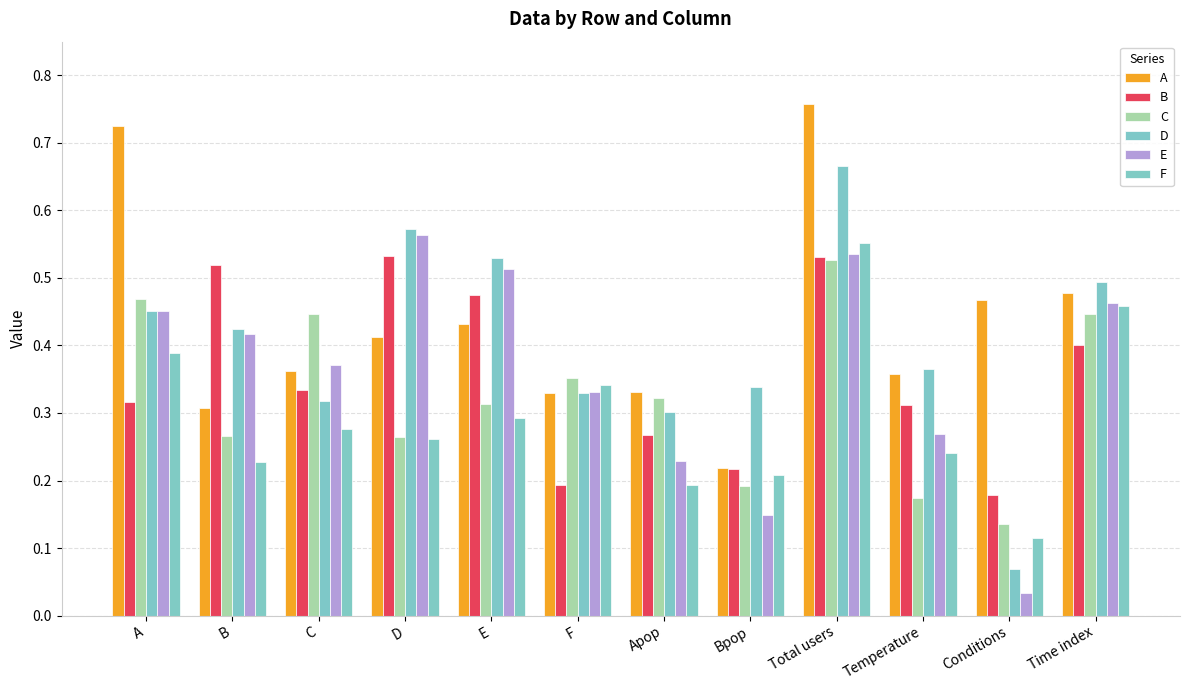

What position from the left is B?

2